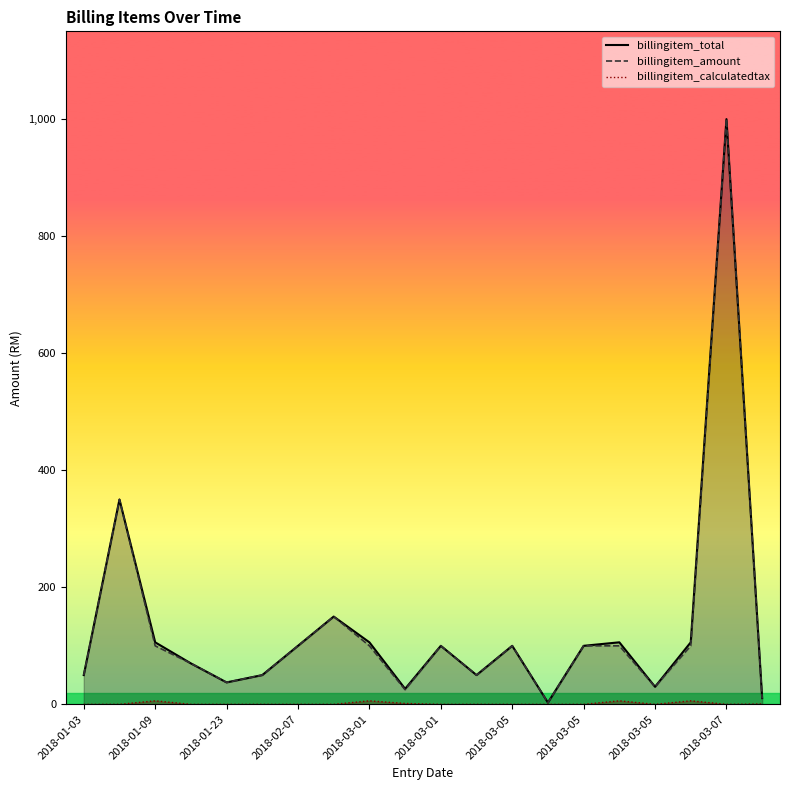

At how many categories does at least one series exceed 731?

1